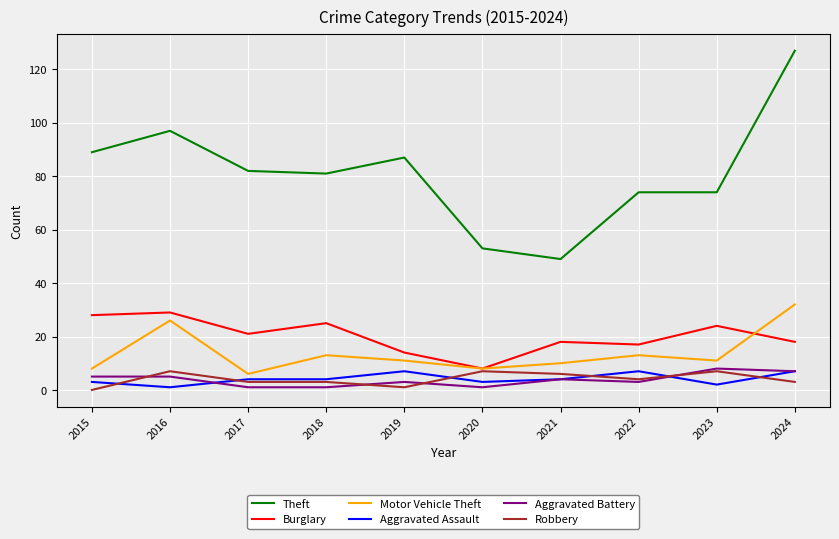

How many lines are shown in the chart?

6